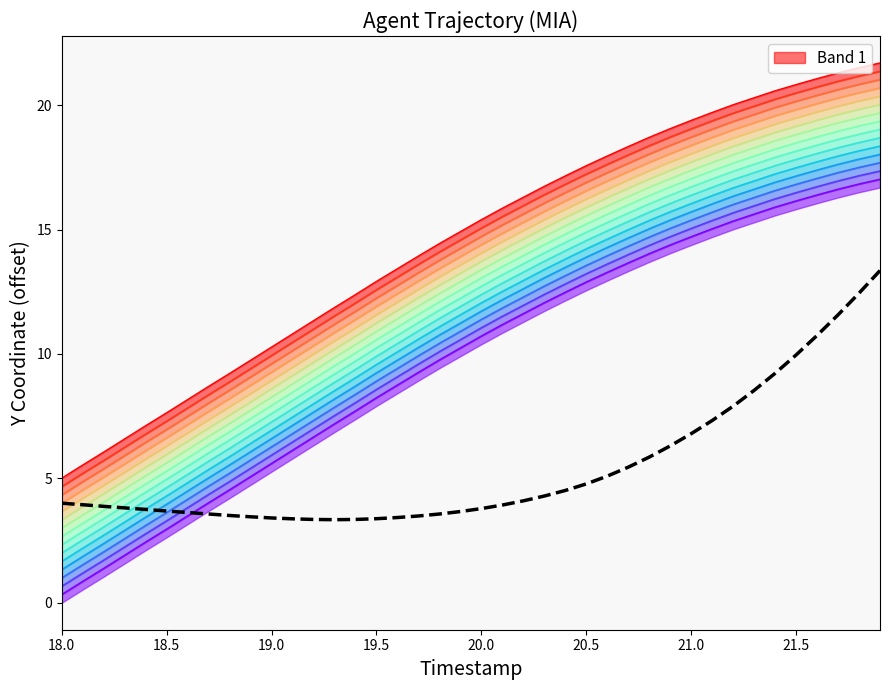

What is the value of the 17th point from the left?

3.4